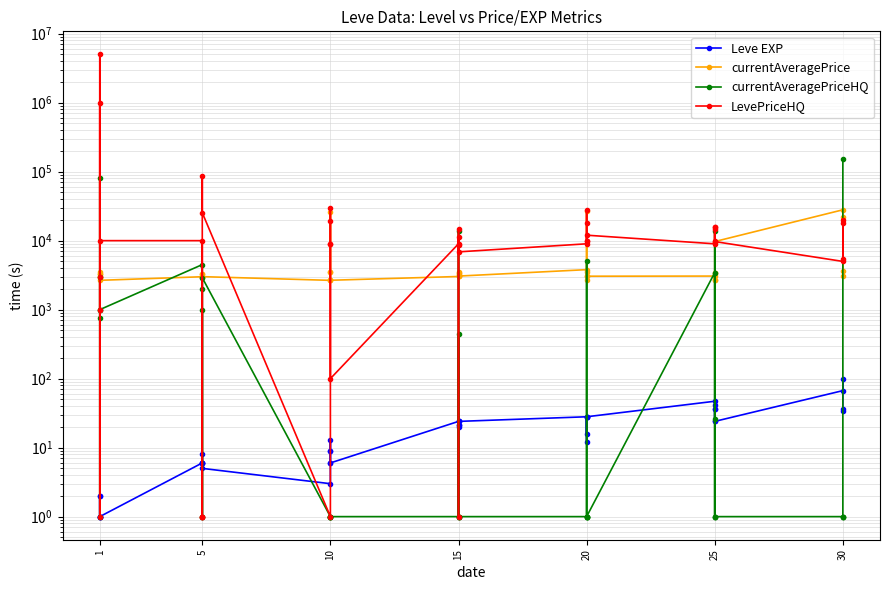

How many data points does each series have?

40